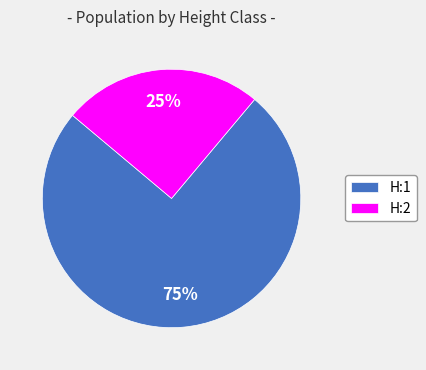

Between H:2 and H:1, which is larger?

H:1